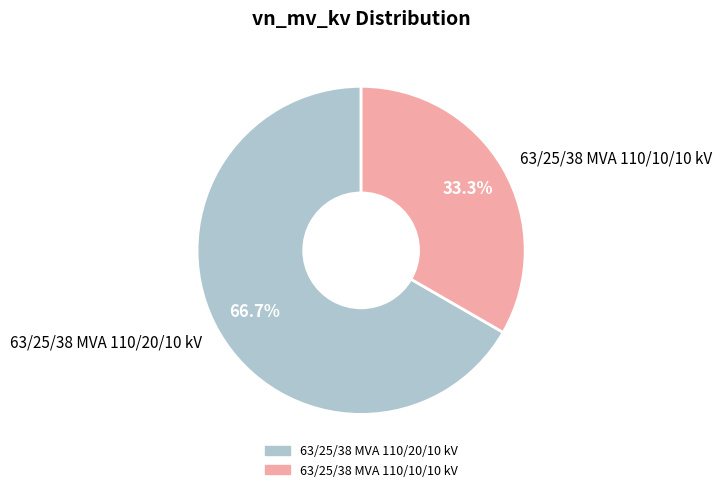

What is the ratio of the value at 63/25/38 MVA 110/10/10 kV to the value at 63/25/38 MVA 110/20/10 kV?

0.5